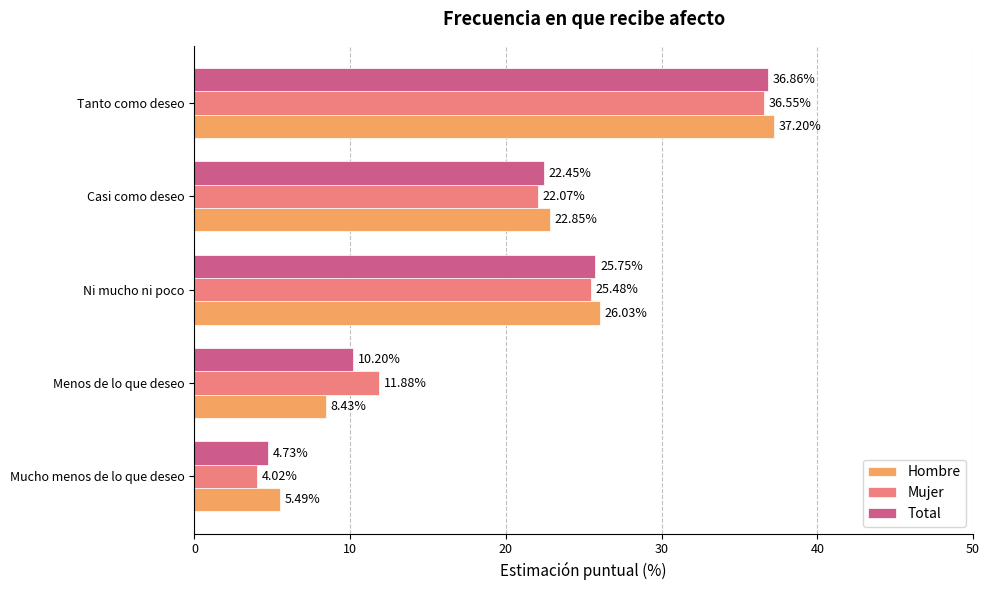

List the series in order of their peak value, lowest first.

Mujer, Total, Hombre